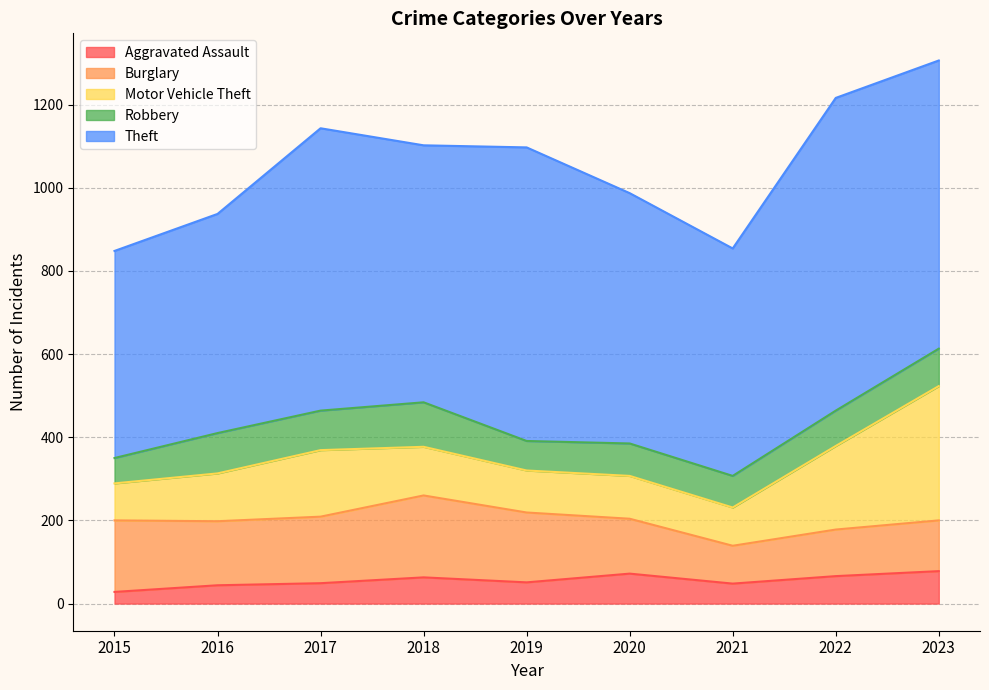

Rank the categories by Theft value from lowest to highest.

2015, 2016, 2021, 2020, 2018, 2017, 2023, 2019, 2022